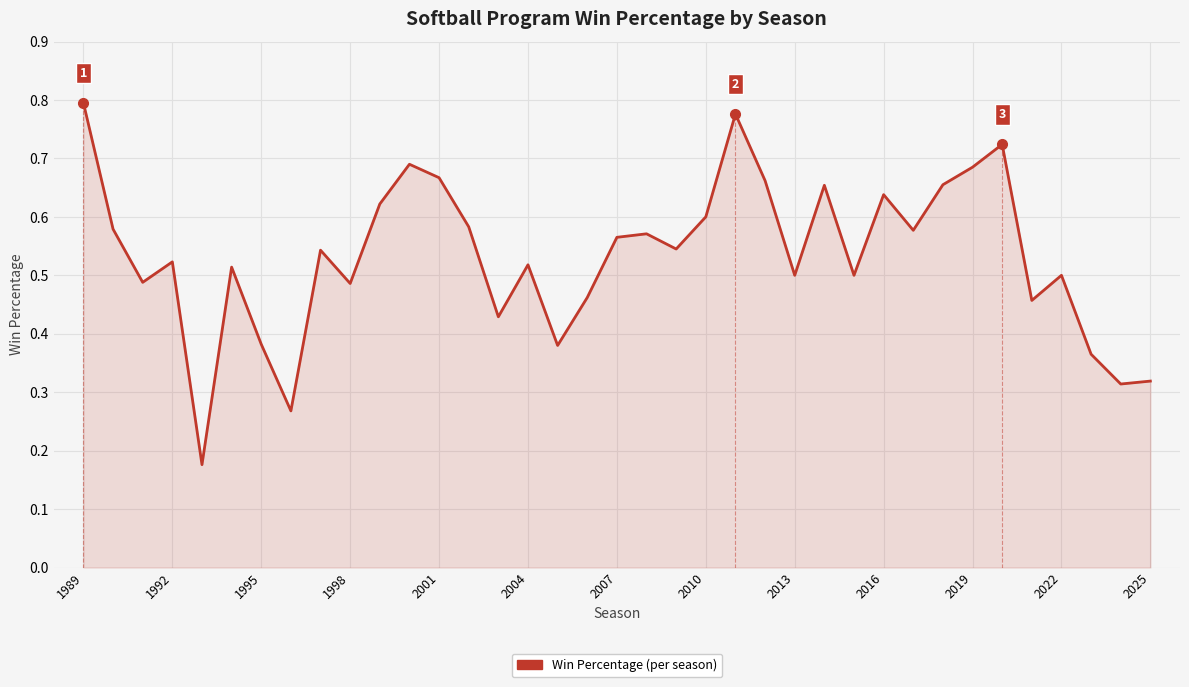

What is the sum of all values?

19.7